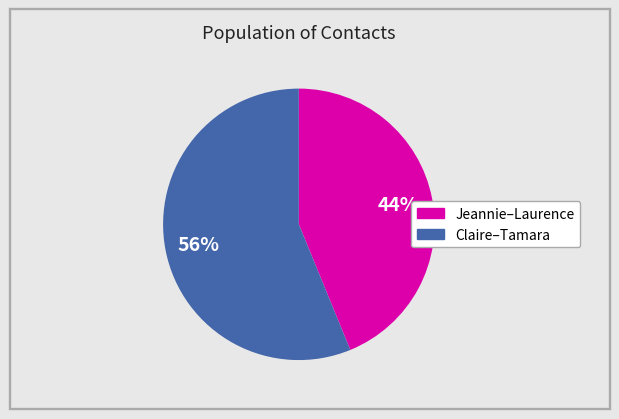

To the nearest percent, what is the average slice percentage?

50%